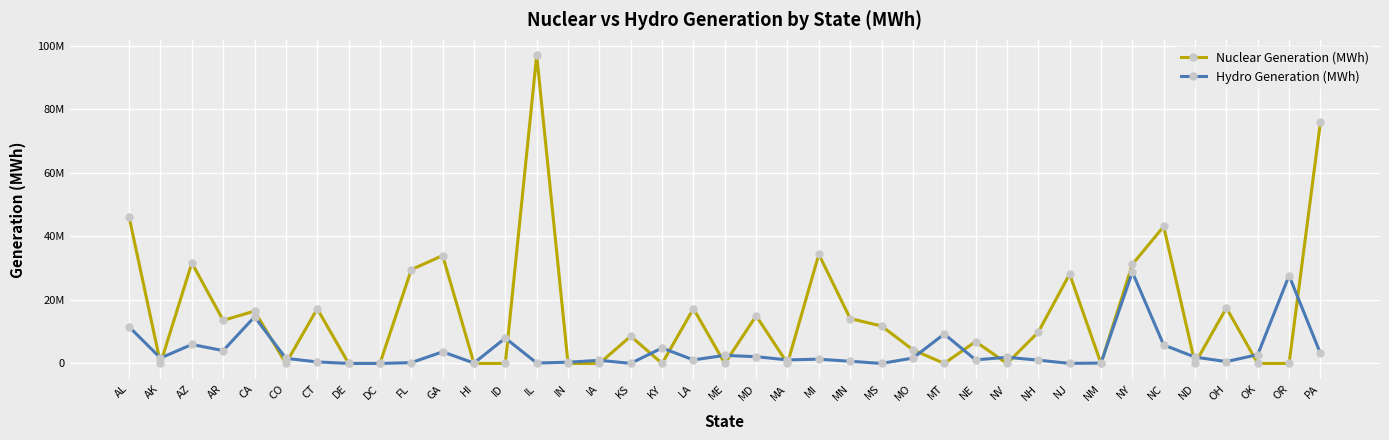

Does the chart display data point markers on the line(s)?

Yes